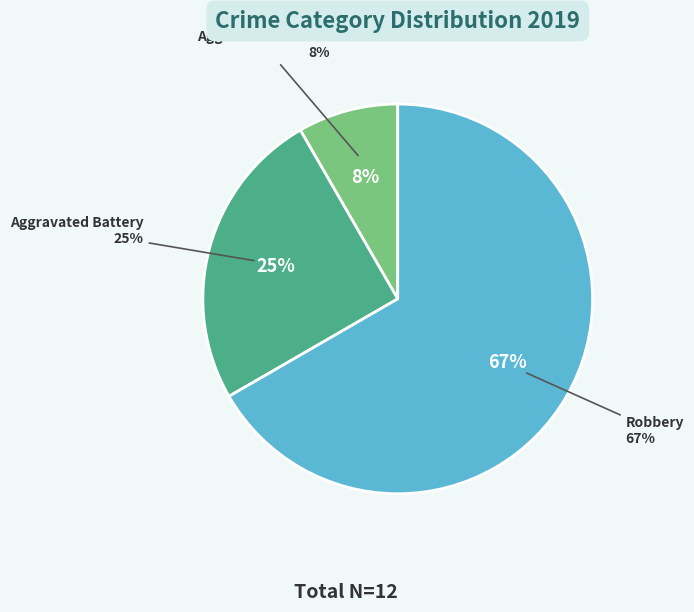

What percentage is the Robbery slice, to the nearest percent?

67%